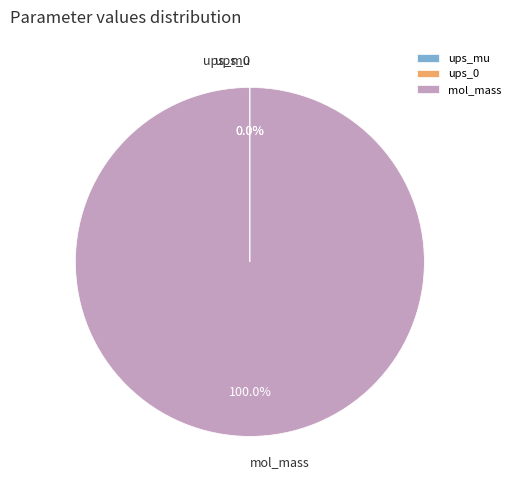

Does mol_mass account for over 50% of the chart?

Yes